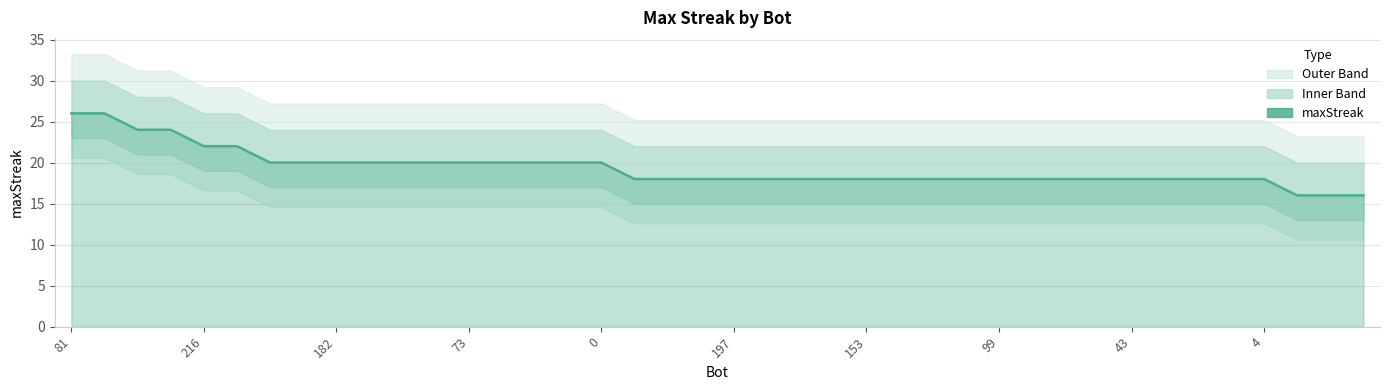

What is the minimum value shown in the chart?

16